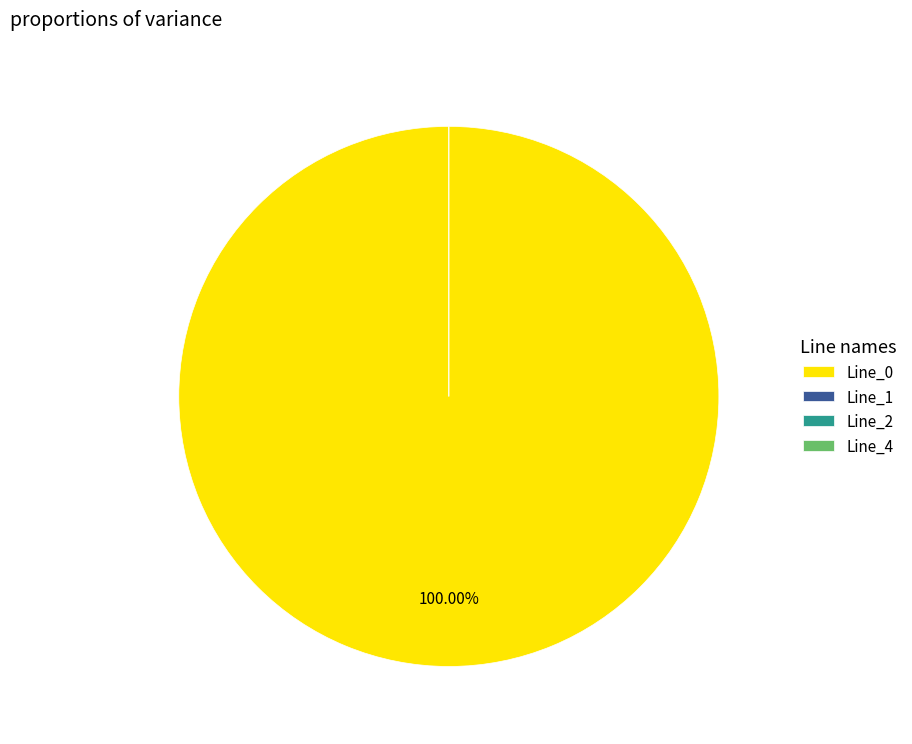

What portion of the pie excludes Line_4?

100.0%